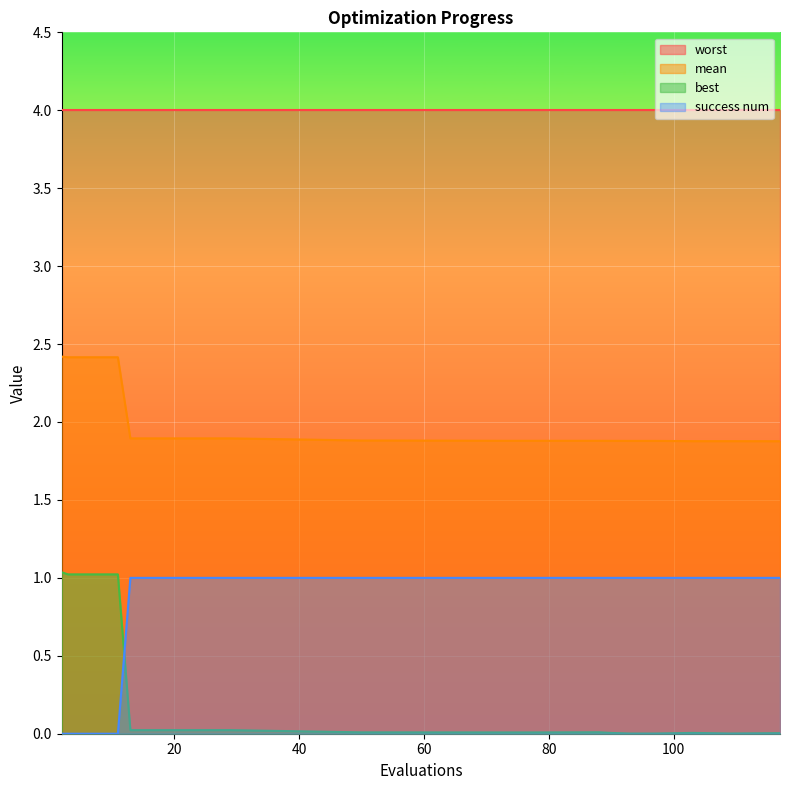

Count the number of data series in this chart.

4